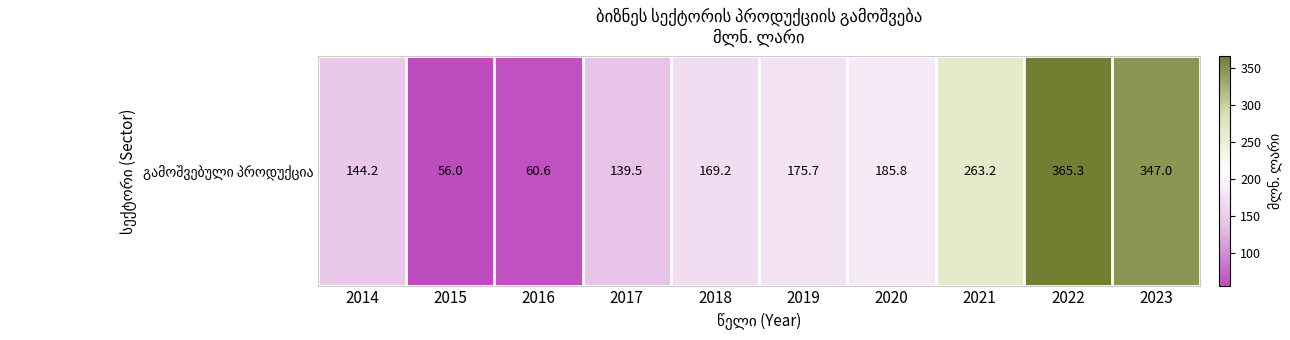

List the labels in order of value, largest first.

2022, 2023, 2021, 2020, 2019, 2018, 2014, 2017, 2016, 2015